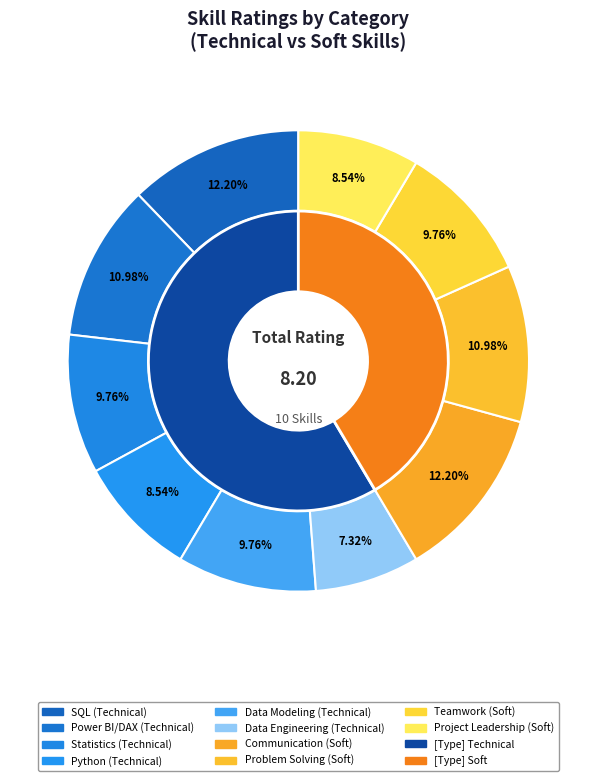

What percentage is the Communication slice, to the nearest percent?

12%